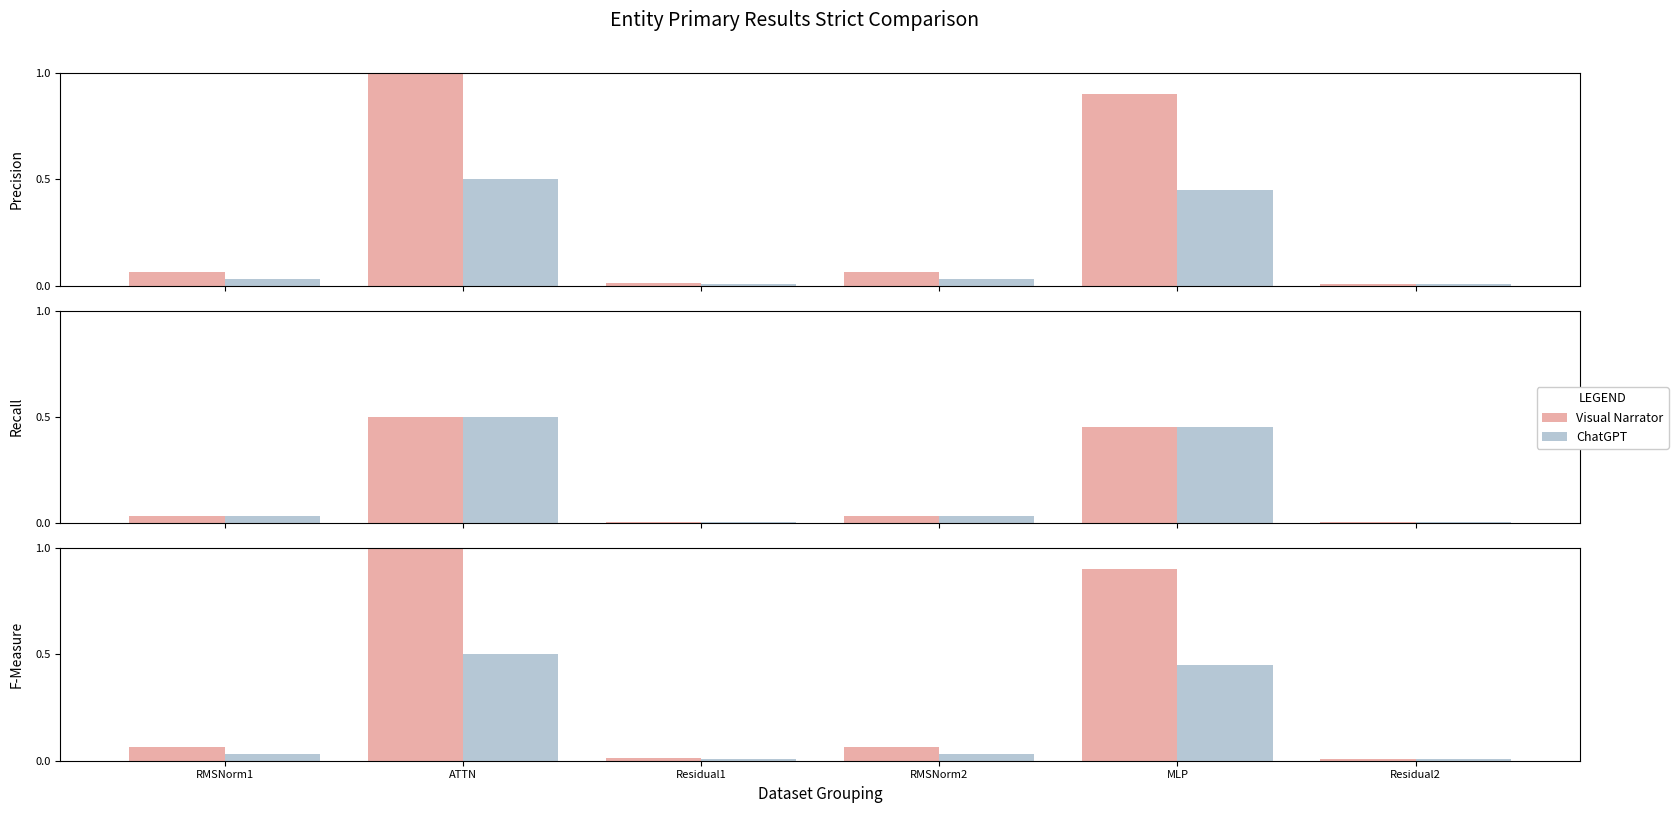

What is the average value of the Visual Narrator series?

0.3